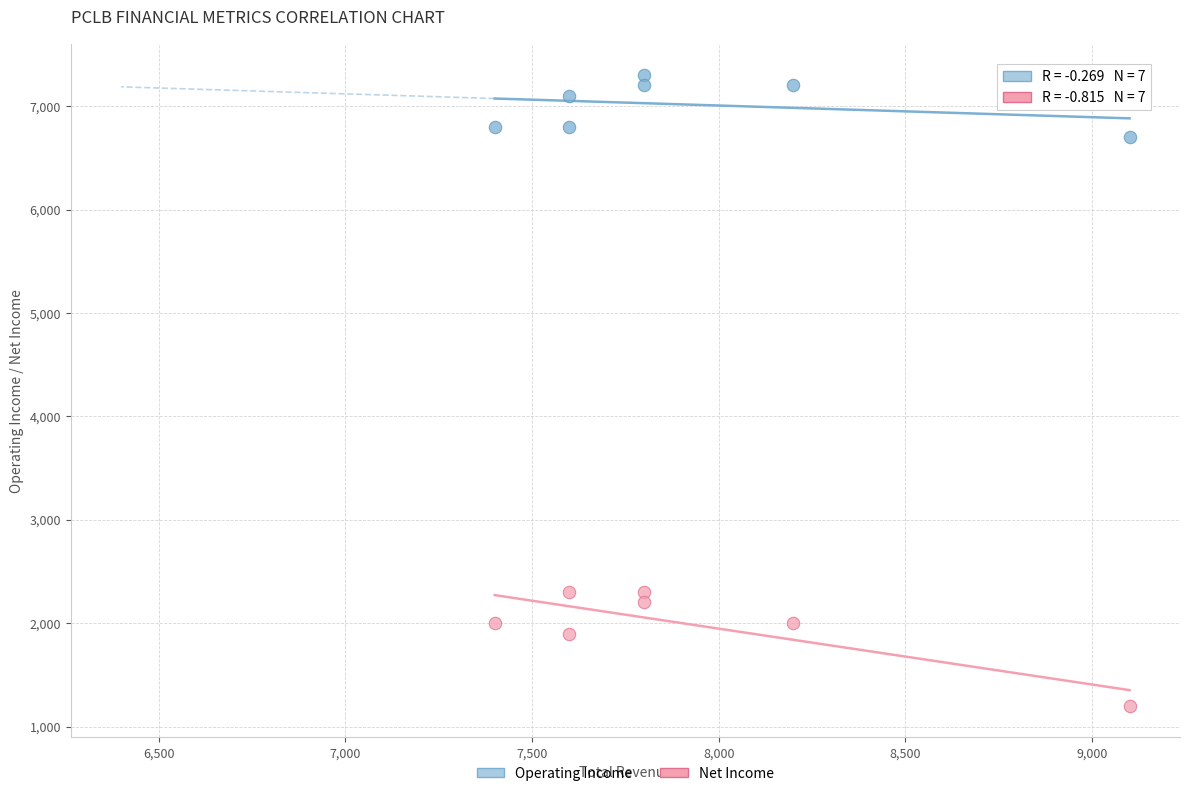

In the Net Income series, what Y value is closest to 1750?

1900